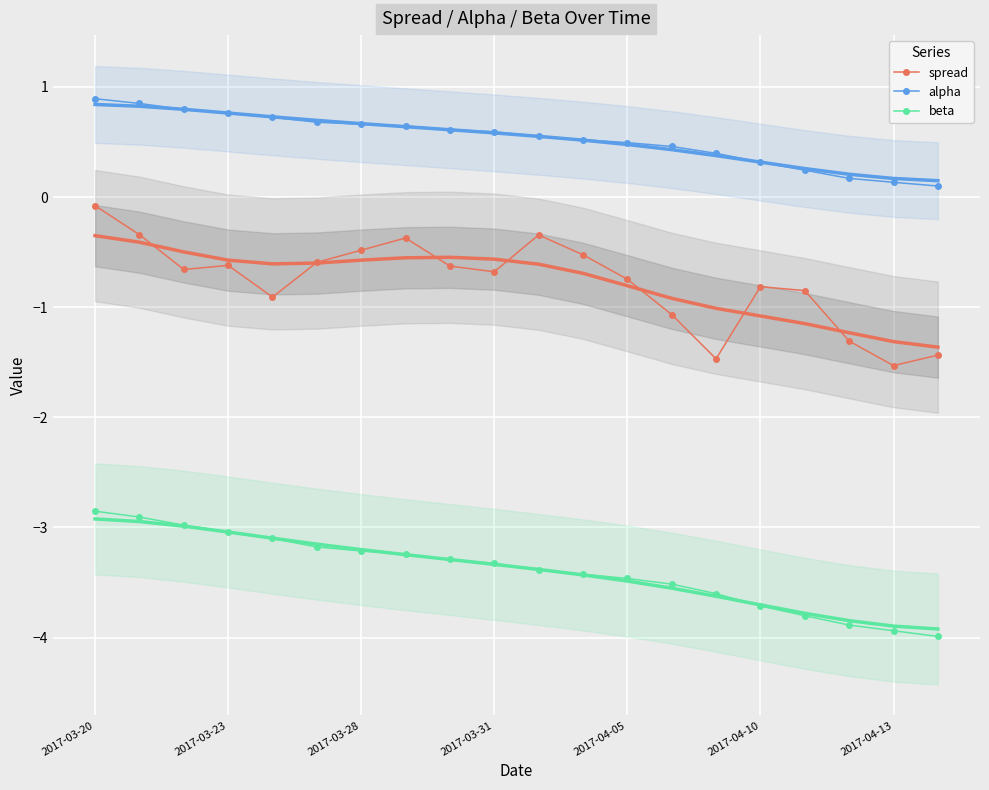

Which category has the highest value in the alpha series?

2017-03-20